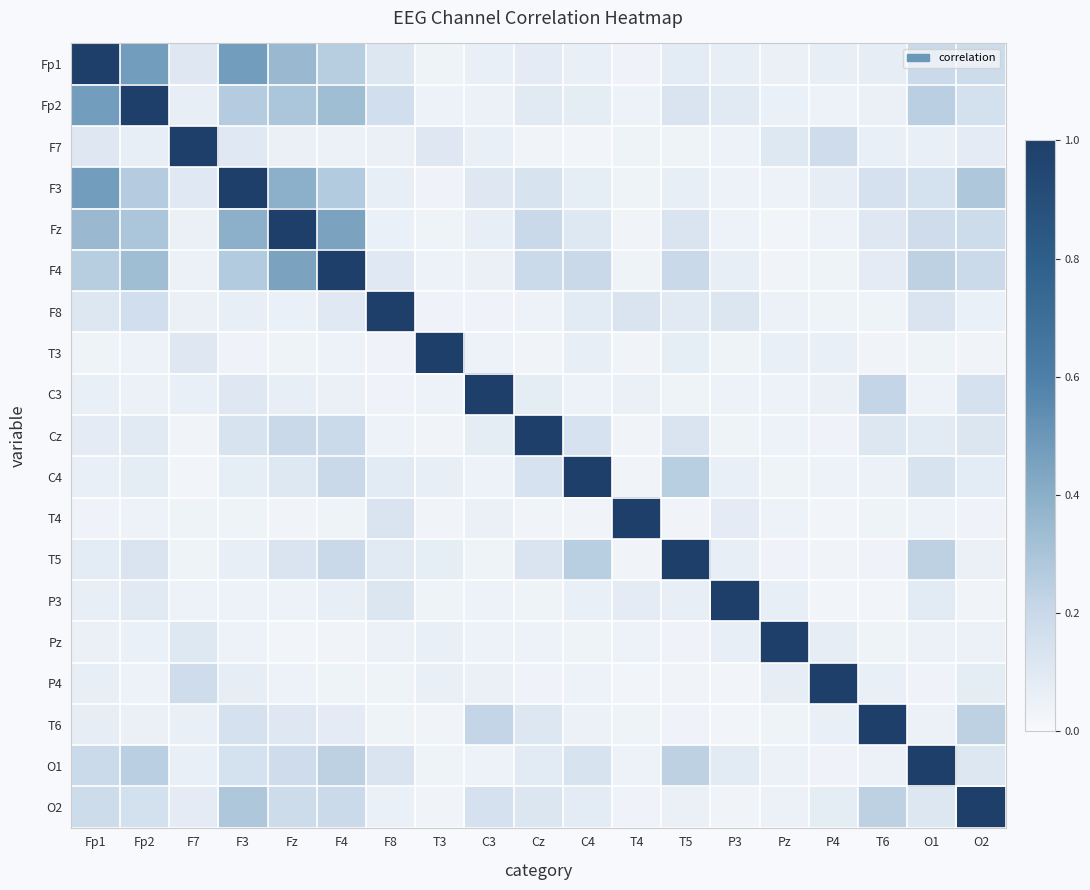

What is the total value across all series at F8?

2.4